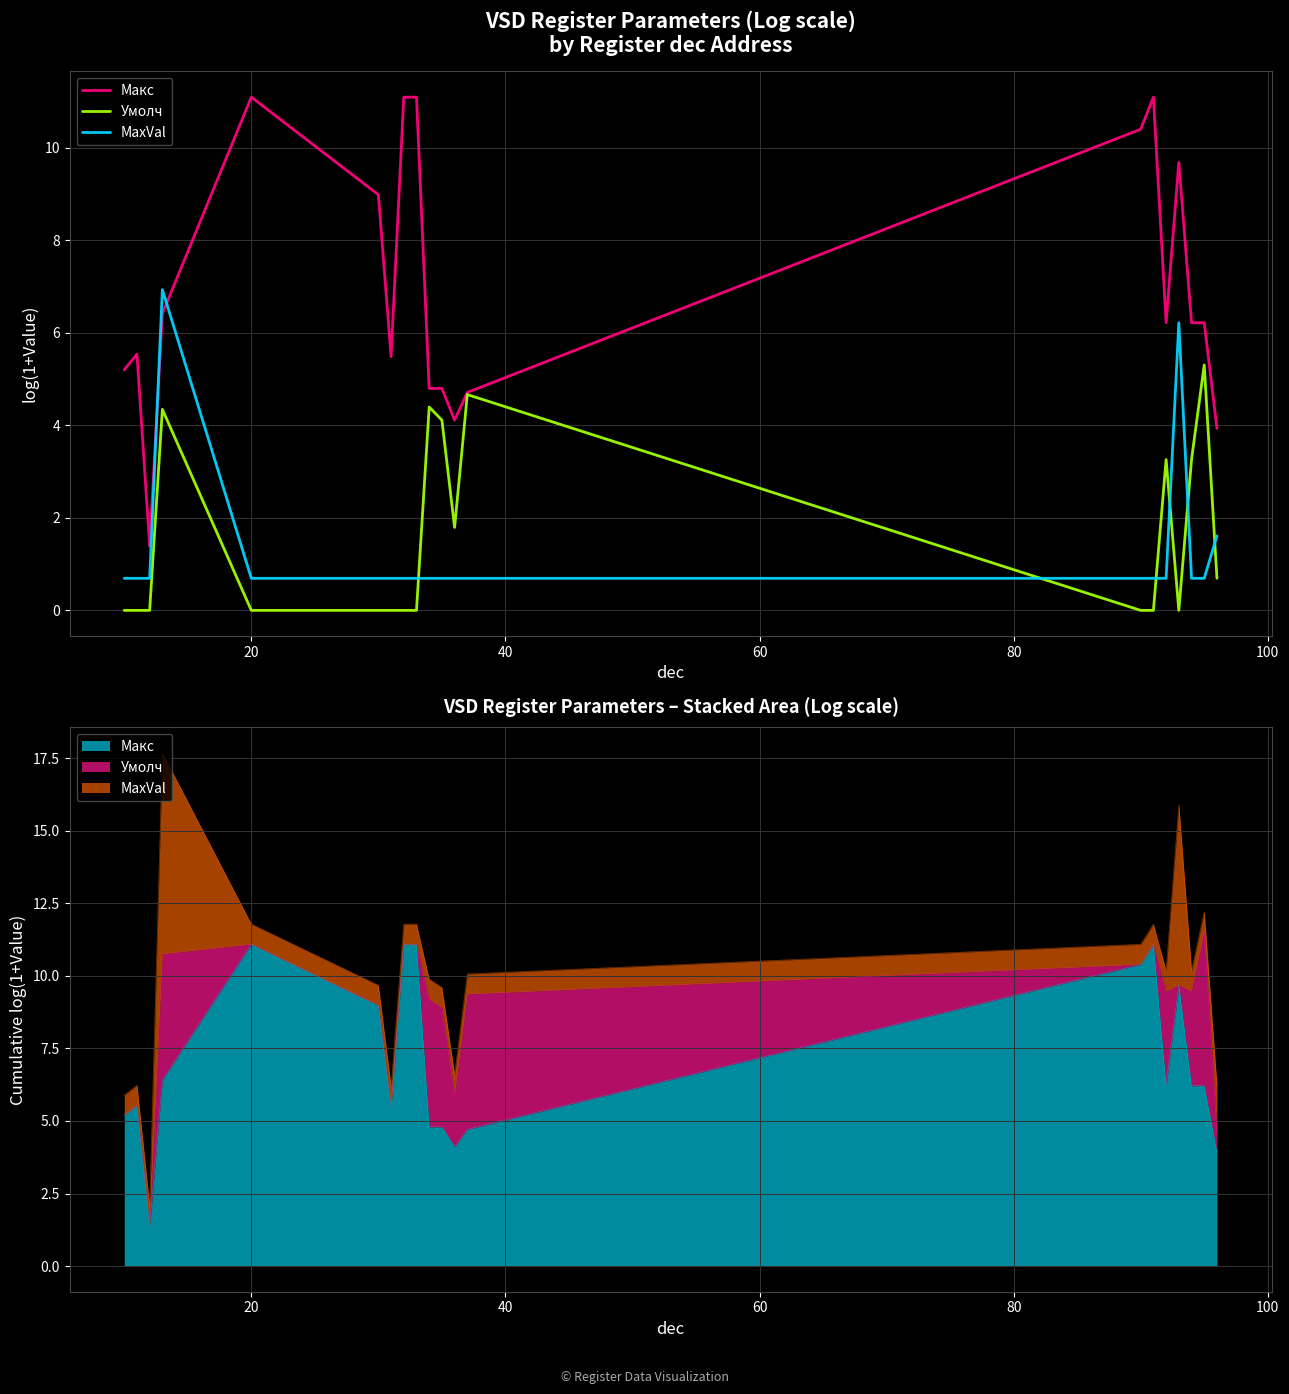

True or false: MaxVal has more than 2 interior local peaks.

False